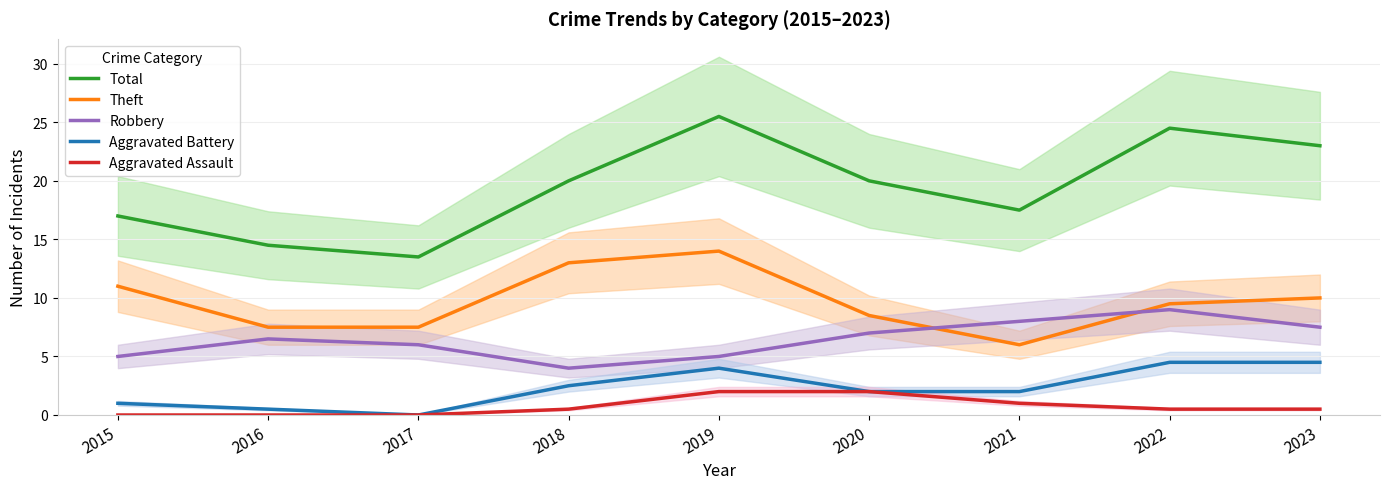

Reading right to left, list all the values displayed in this chart.

Total: 2023=23.0	2022=24.5	2021=17.5	2020=20.0	2019=25.5	2018=20.0	2017=13.5	2016=14.5	2015=17.0
Theft: 2023=10.0	2022=9.5	2021=6.0	2020=8.5	2019=14.0	2018=13.0	2017=7.5	2016=7.5	2015=11.0
Robbery: 2023=7.5	2022=9.0	2021=8.0	2020=7.0	2019=5.0	2018=4.0	2017=6.0	2016=6.5	2015=5.0
Aggravated Battery: 2023=4.5	2022=4.5	2021=2.0	2020=2.0	2019=4.0	2018=2.5	2017=0.0	2016=0.5	2015=1.0
Aggravated Assault: 2023=0.5	2022=0.5	2021=1.0	2020=2.0	2019=2.0	2018=0.5	2017=0.0	2016=0.0	2015=0.0